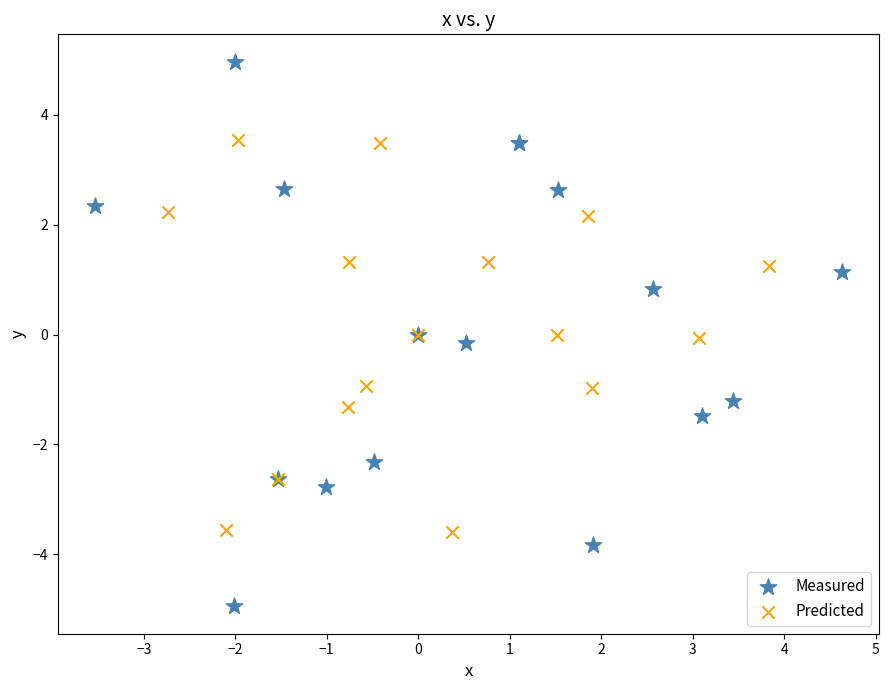

Which series has the widest spread of Y values?

Measured